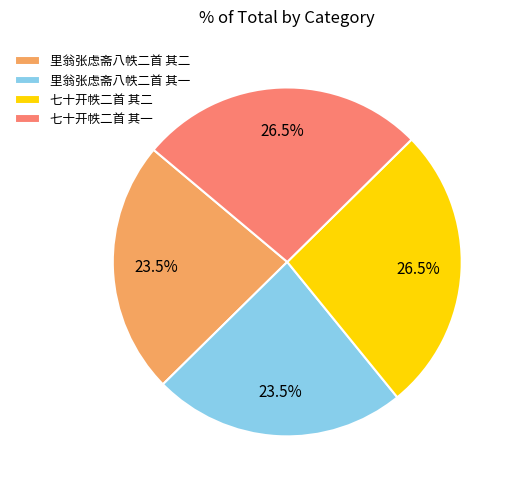

Approximately how many times larger is the value at 里翁张虑斋八帙二首 其二 compared to 七十开帙二首 其二?

0.9